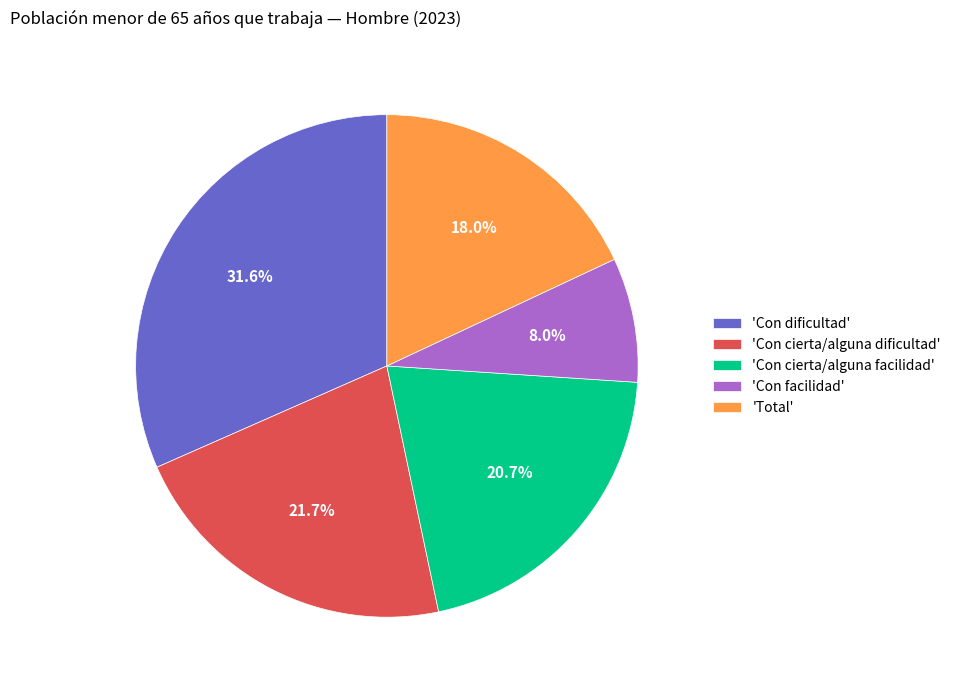

Rank the categories by value from highest to lowest.

'Con dificultad', 'Con cierta/alguna dificultad', 'Con cierta/alguna facilidad', 'Total', 'Con facilidad'